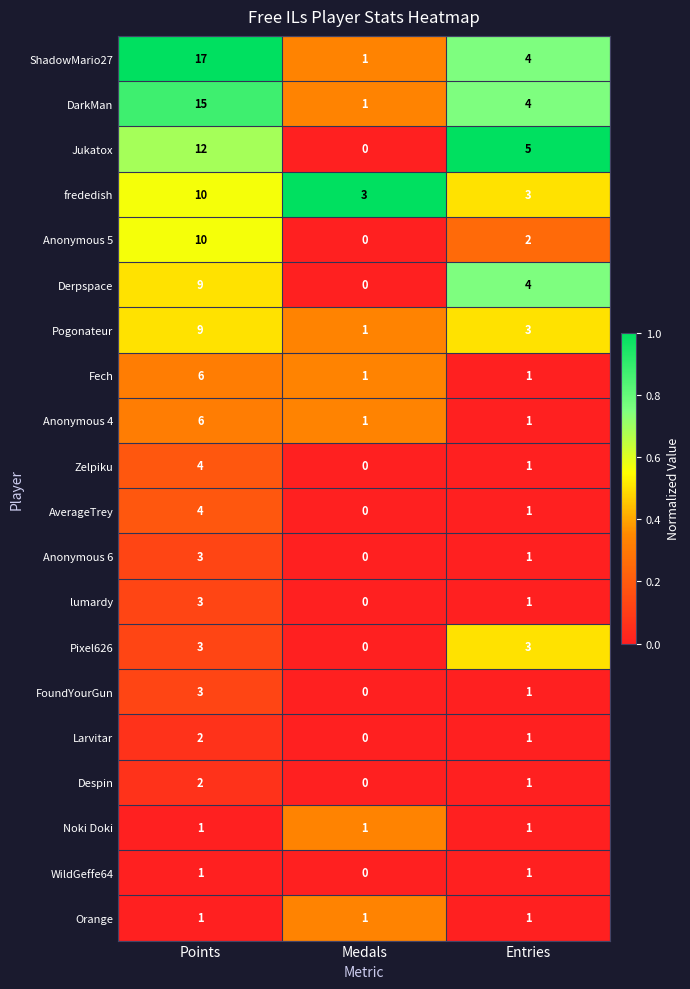

At which category is the sum across all series the highest?

Points